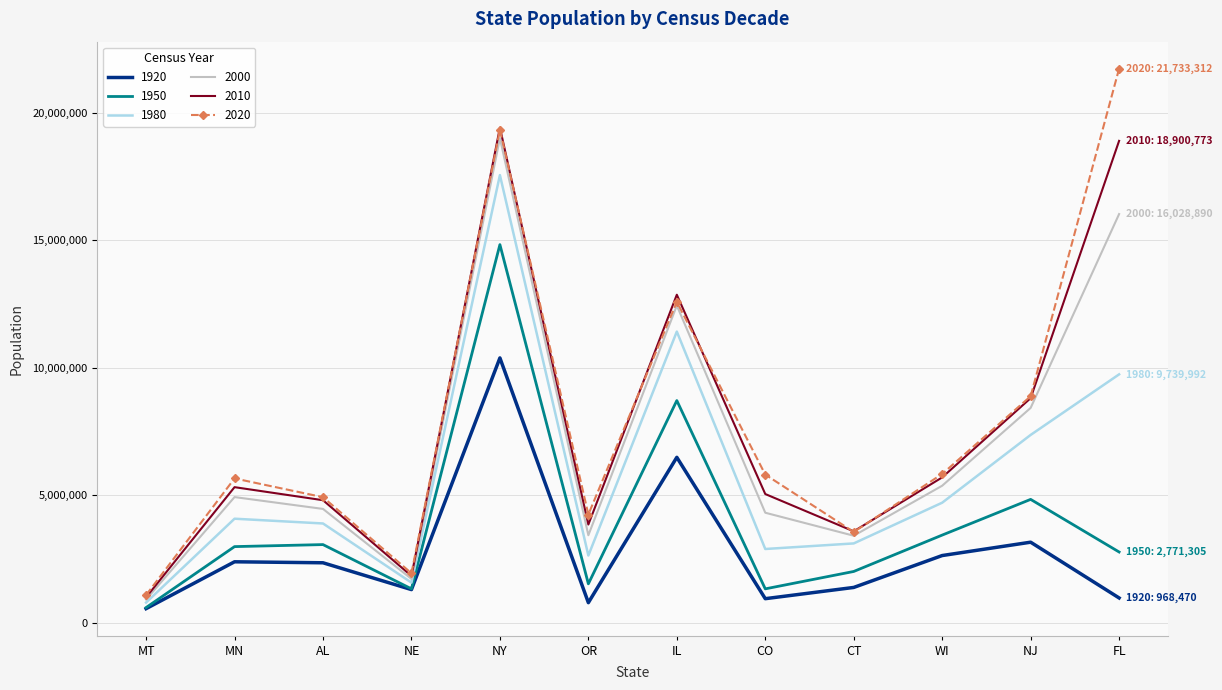

Is it true that 2020 equals 1668348 at AL?

False